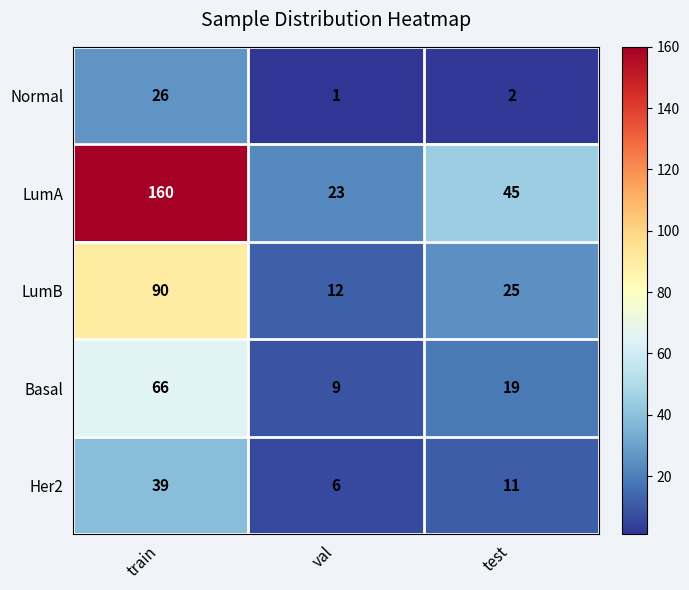

True or false: Her2 has a value of 11 at test.

True